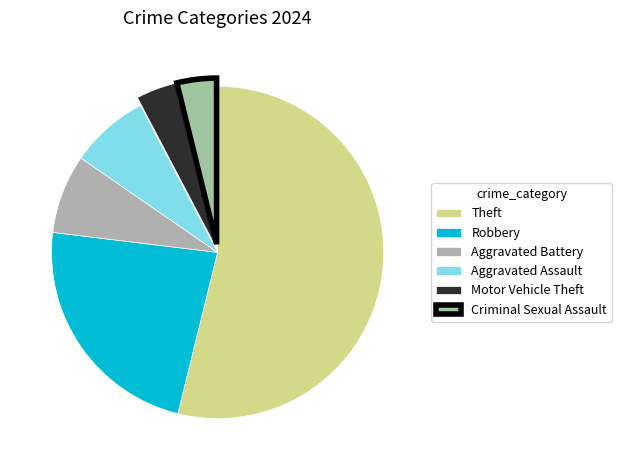

Between Aggravated Assault and Motor Vehicle Theft, which is larger?

Aggravated Assault